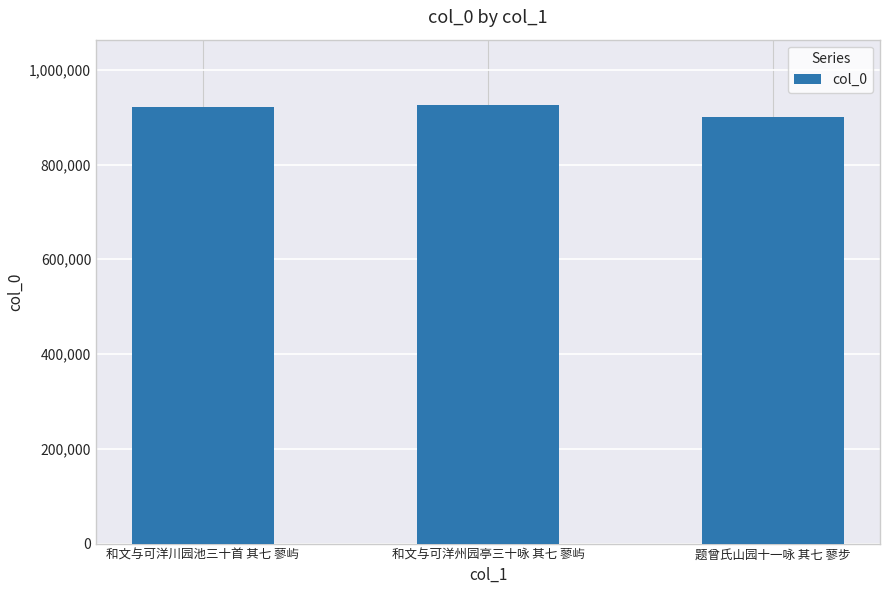

What is the sum of all values?

2746199